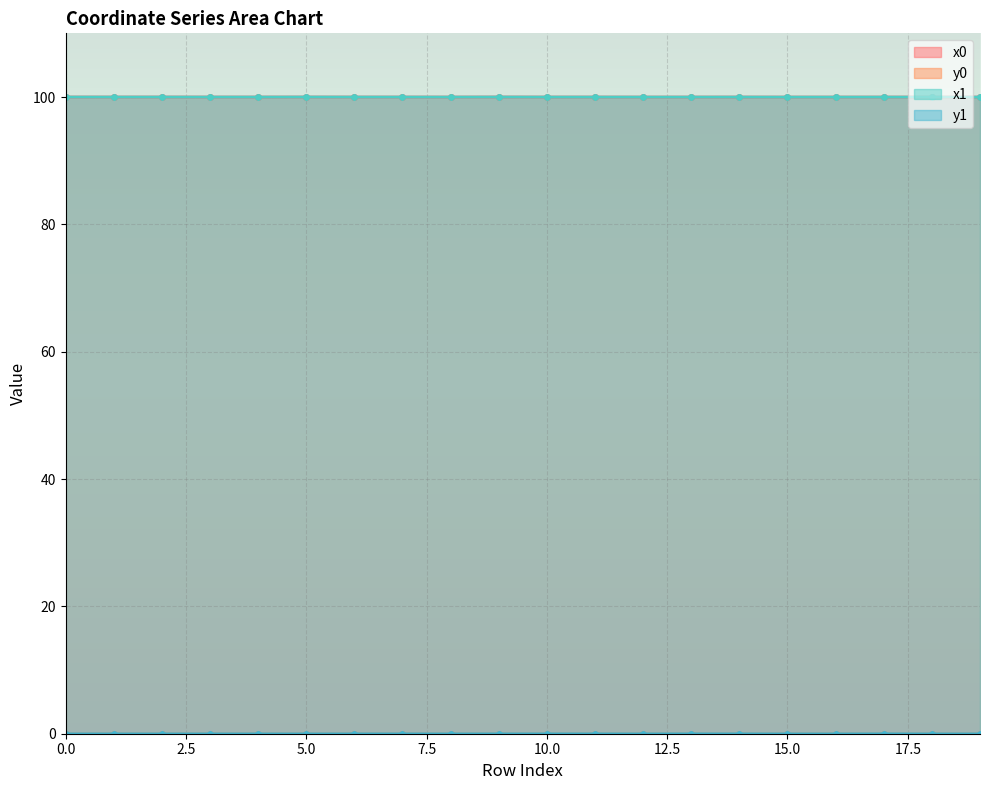

The value of y1 at 8 is 0.0. True or false?

False